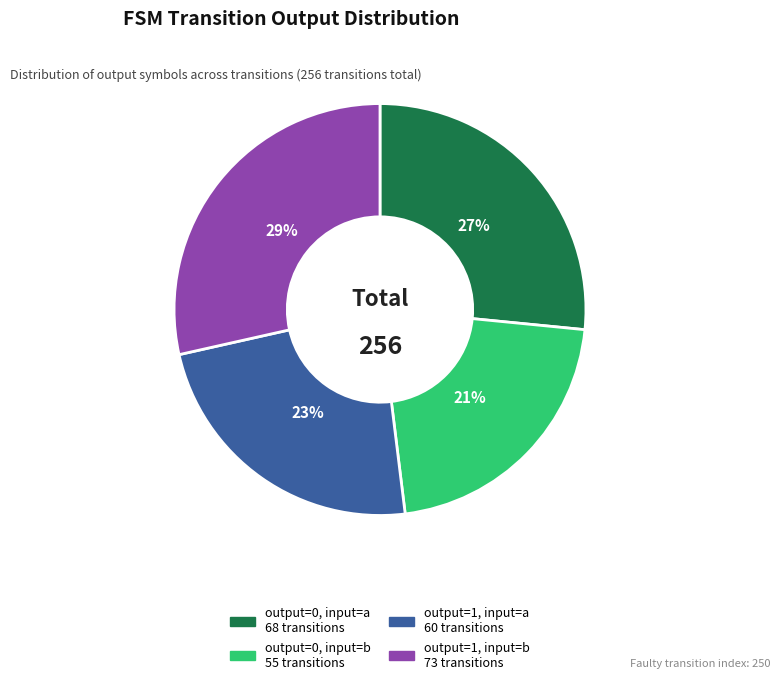

Count the number of slices in the pie.

4